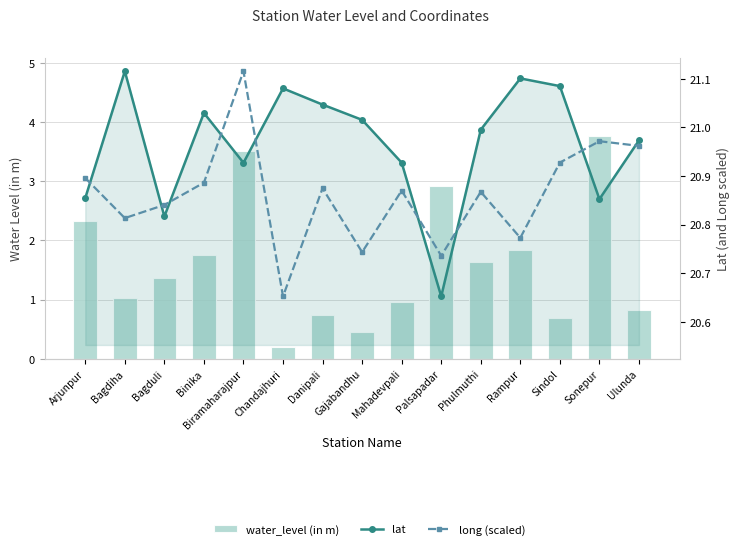

Between Danipali and Phulmuthi, which series saw the biggest shift?

water_level (in m)